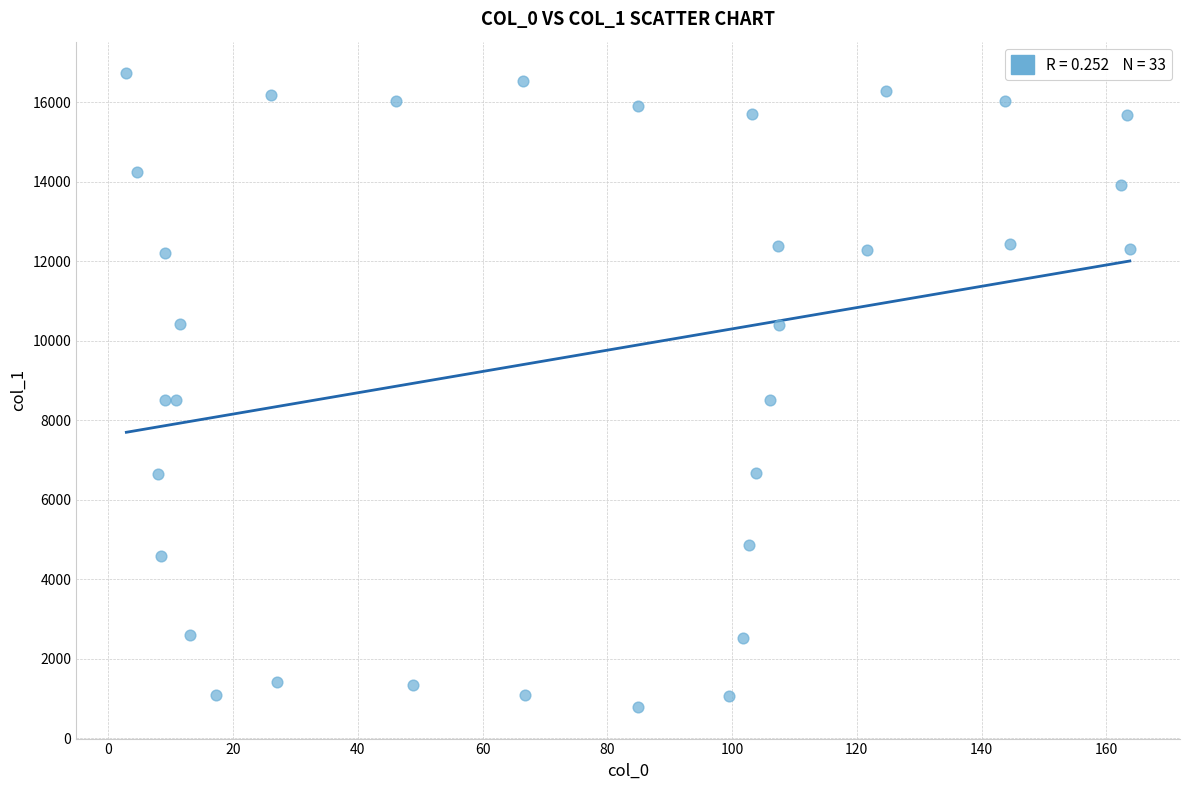

What is the range of Y values (max minus min)?

15939.0